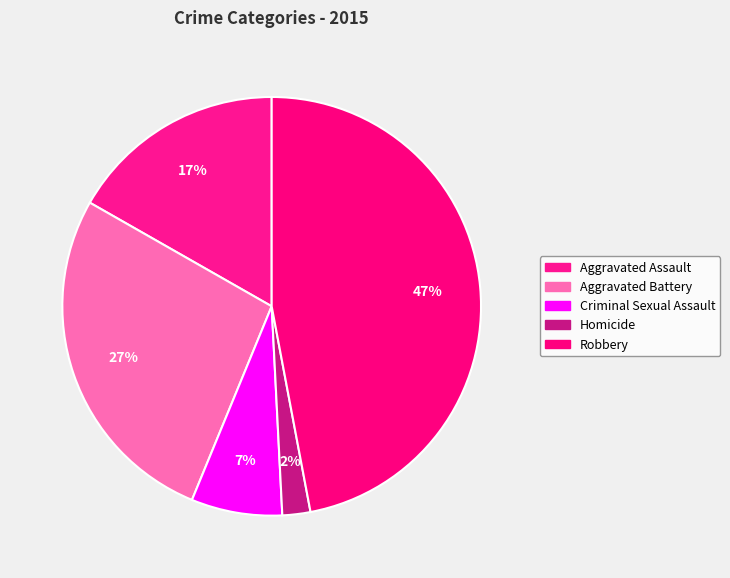

Rank the categories by value from lowest to highest.

Homicide, Criminal Sexual Assault, Aggravated Assault, Aggravated Battery, Robbery